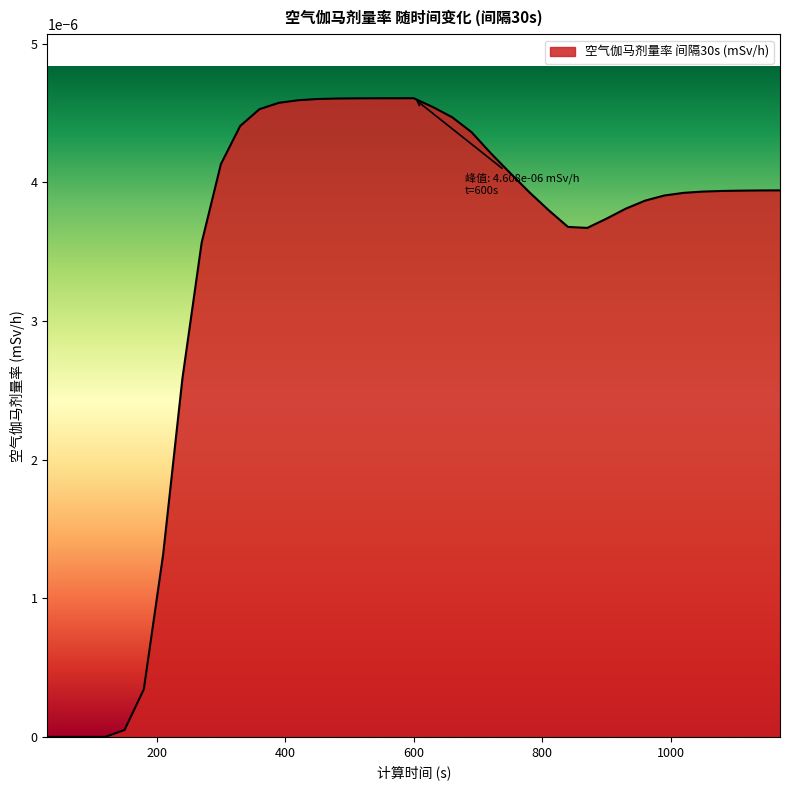

Does the chart have visible grid lines?

No